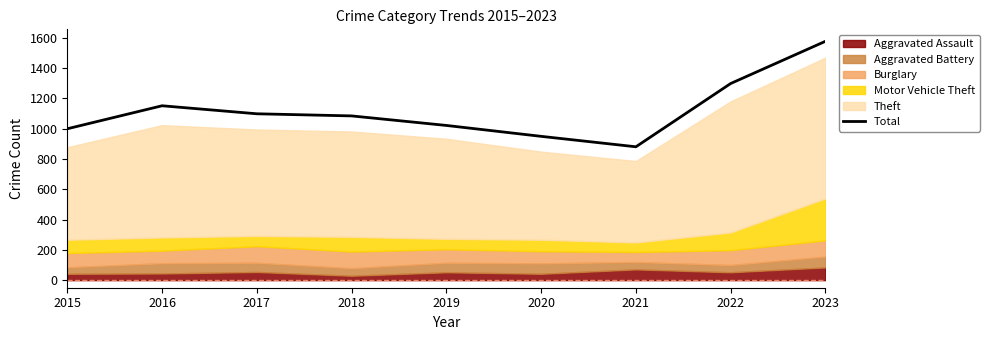

Reading left to right, list all the values displayed in this chart.

1000	1152	1099	1085	1022	950	881	1299	1578